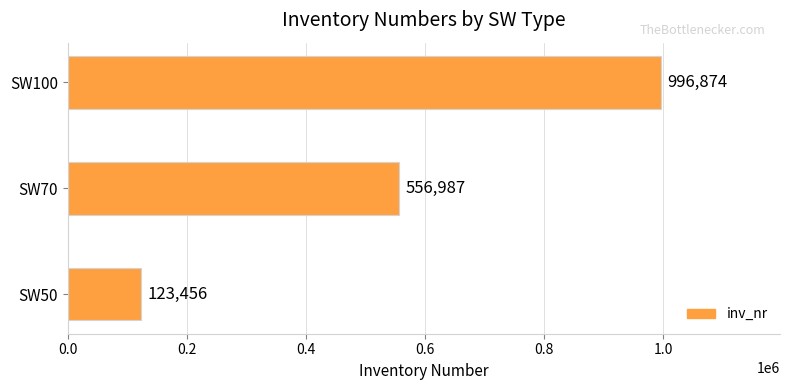

What is the approximate value at SW50?

123456